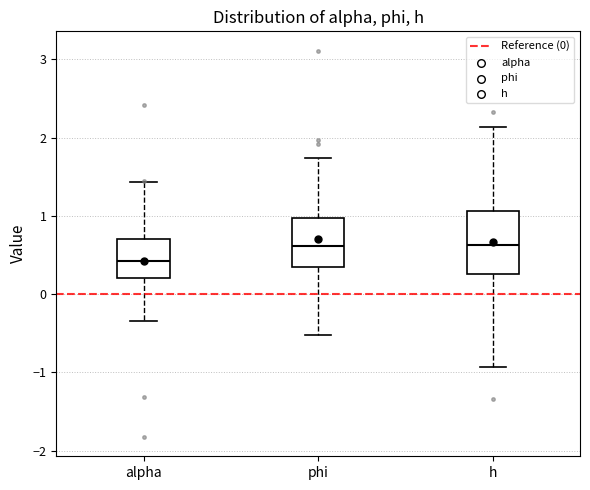

Reading left to right, transcribe this box plot: for each box, give where its median line is, the range the box spans, and where its two whiskers end, as read against the y-axis. The values are not printed on the chart, so give them approximately, as read against the axis.

alpha: median 0.4, box 0.2 to 0.7, whiskers -0.3 to 1.4
phi: median 0.6, box 0.4 to 1.0, whiskers -0.5 to 1.7
h: median 0.6, box 0.3 to 1.1, whiskers -0.9 to 2.1